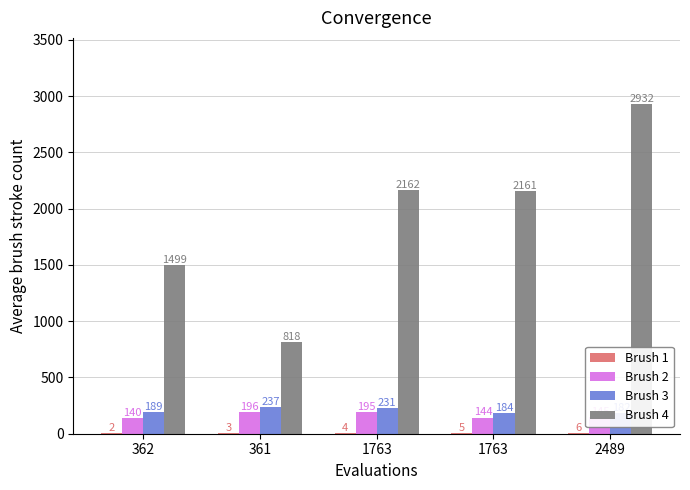

What is the maximum value shown in the chart?

2932